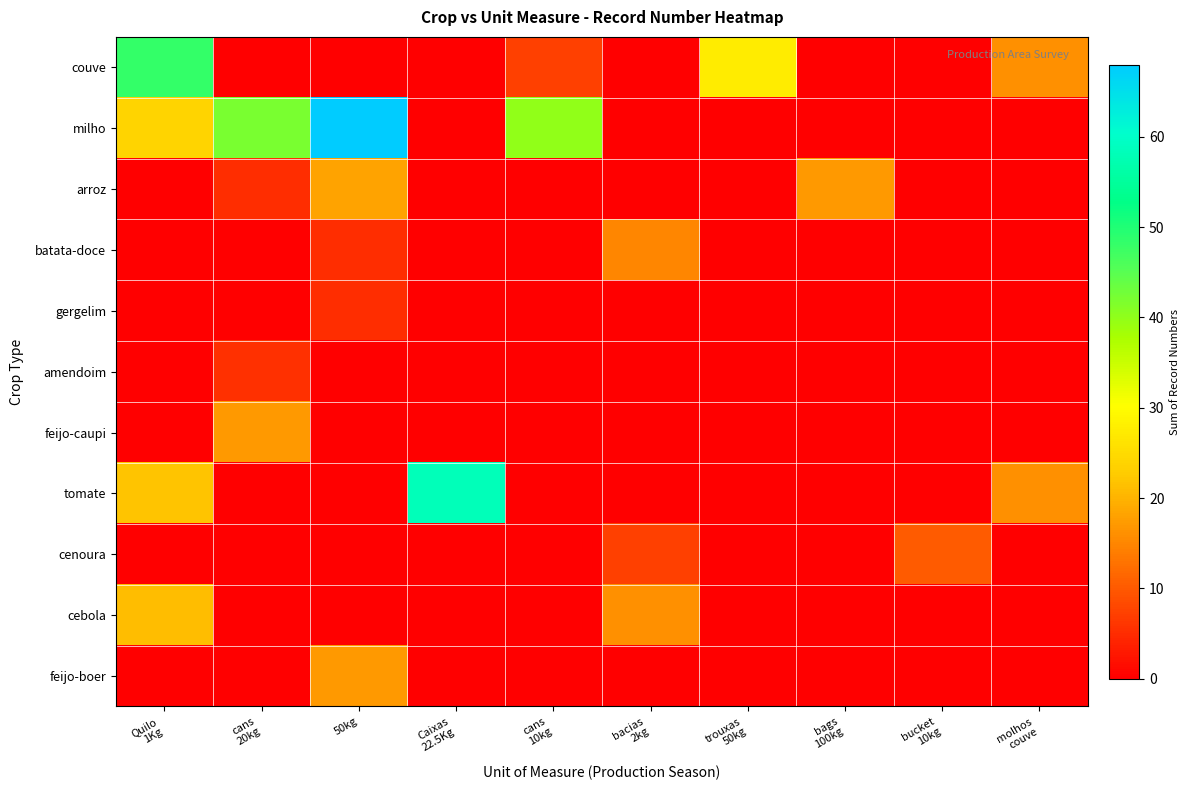

What is the total value across all series at bucket
10kg?

10.3